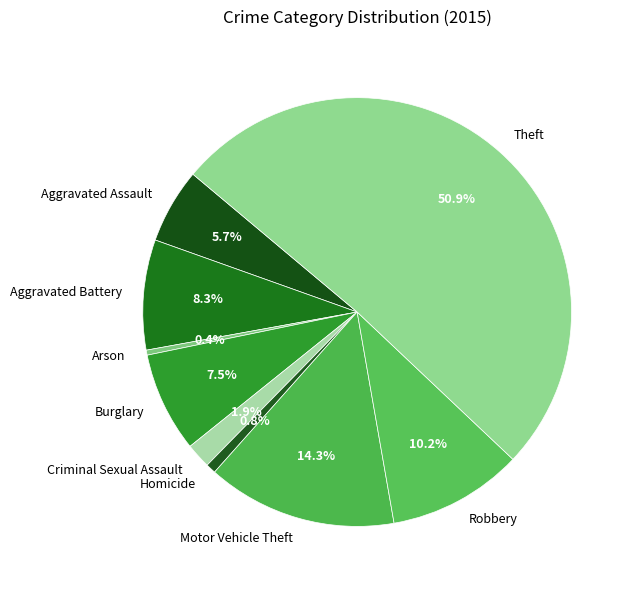

What percentage is the Homicide slice, to the nearest percent?

1%